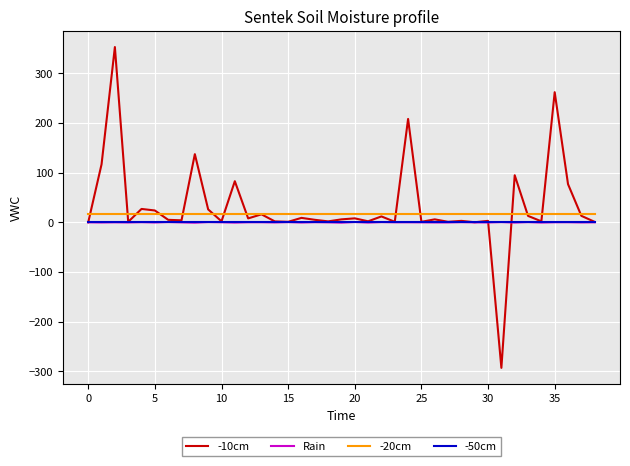

What is the smallest value displayed?

-293.1